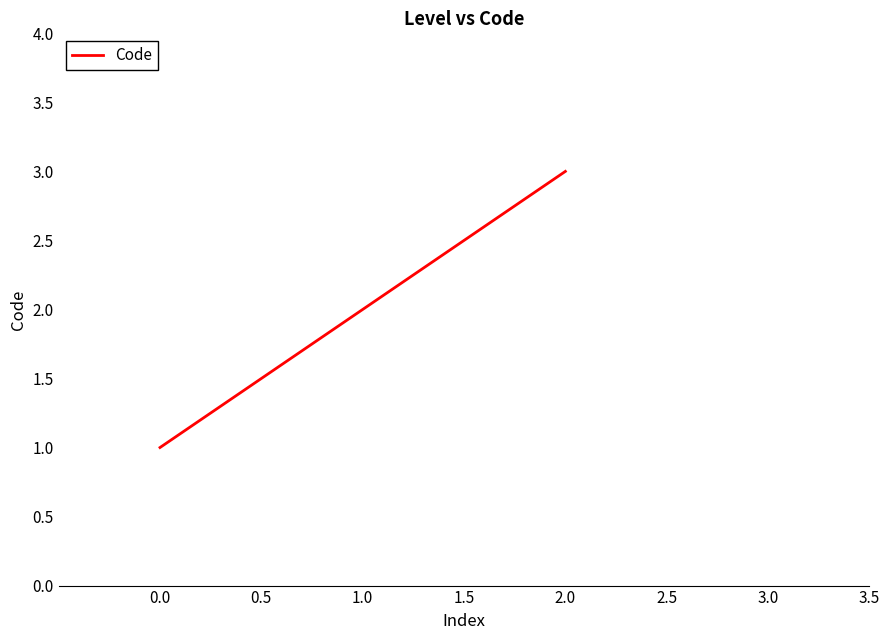

What position from the right is 0.0?

3